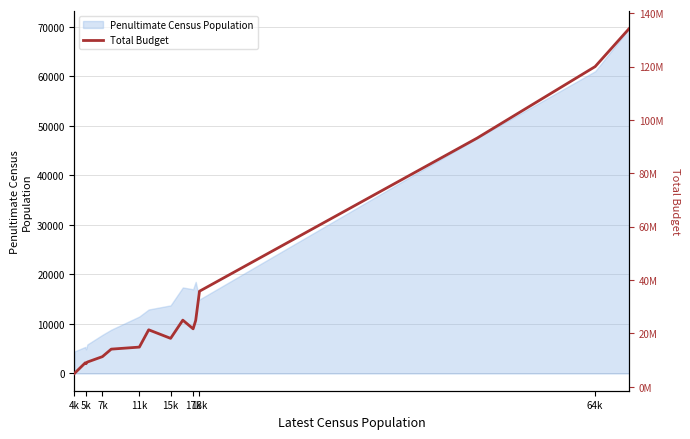

What is the minimum value for Penultimate Census Population?

4442